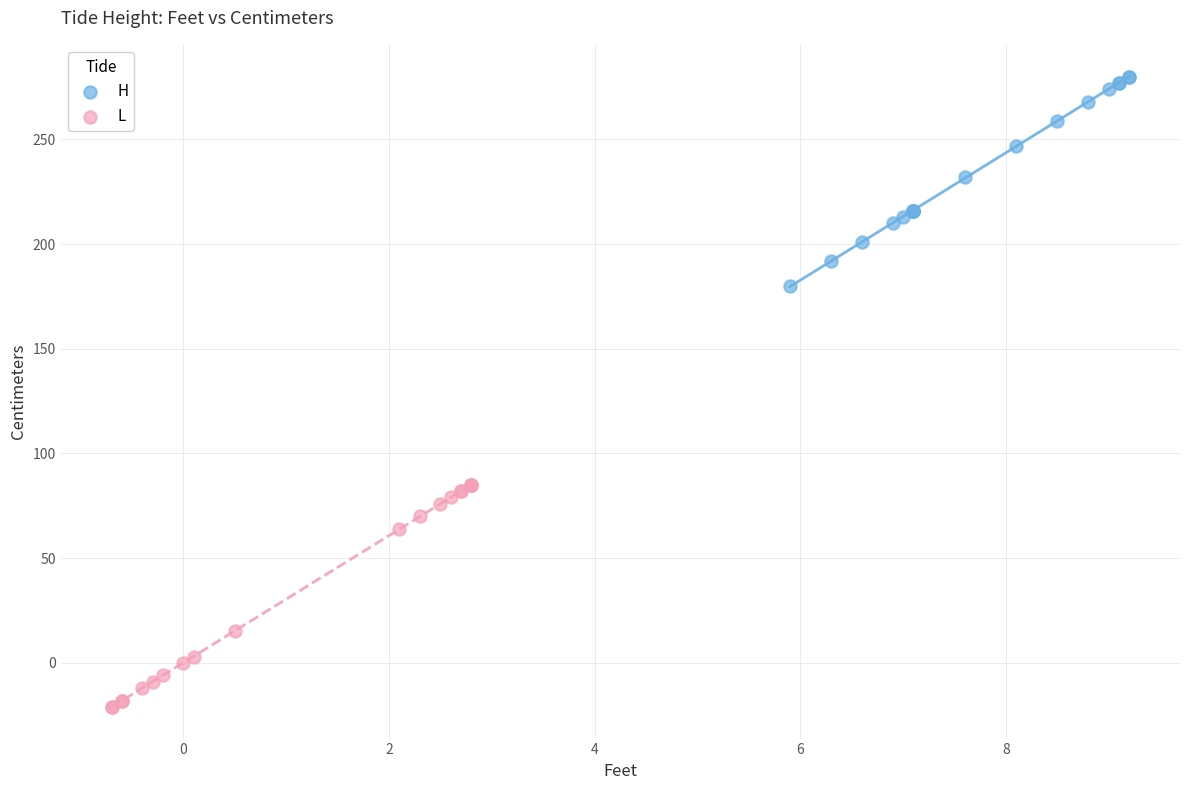

Which series contains the highest Y value?

H